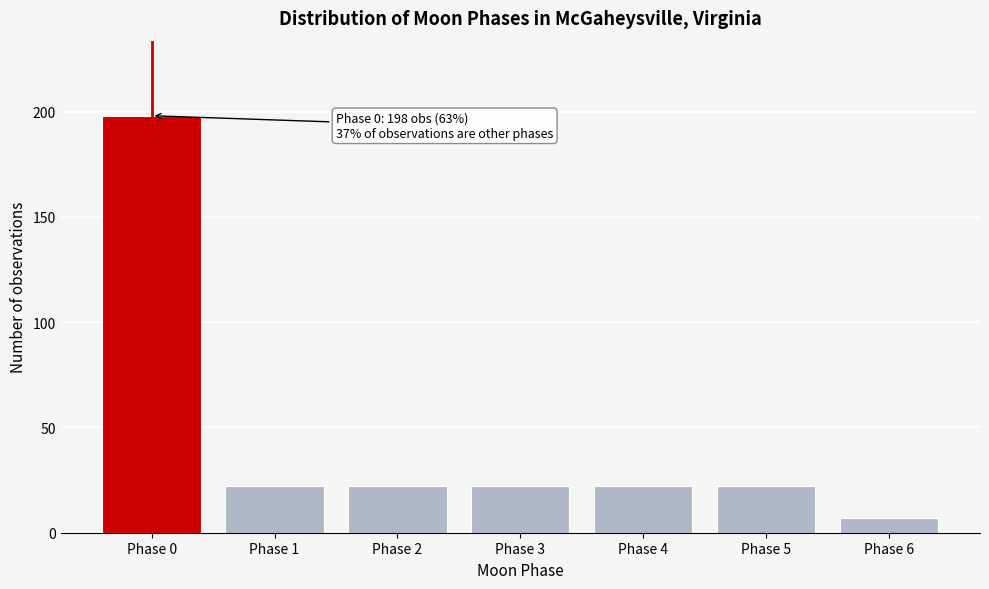

Reading left to right, list all the values displayed in this chart.

Phase 0=198	Phase 1=22	Phase 2=22	Phase 3=22	Phase 4=22	Phase 5=22	Phase 6=7